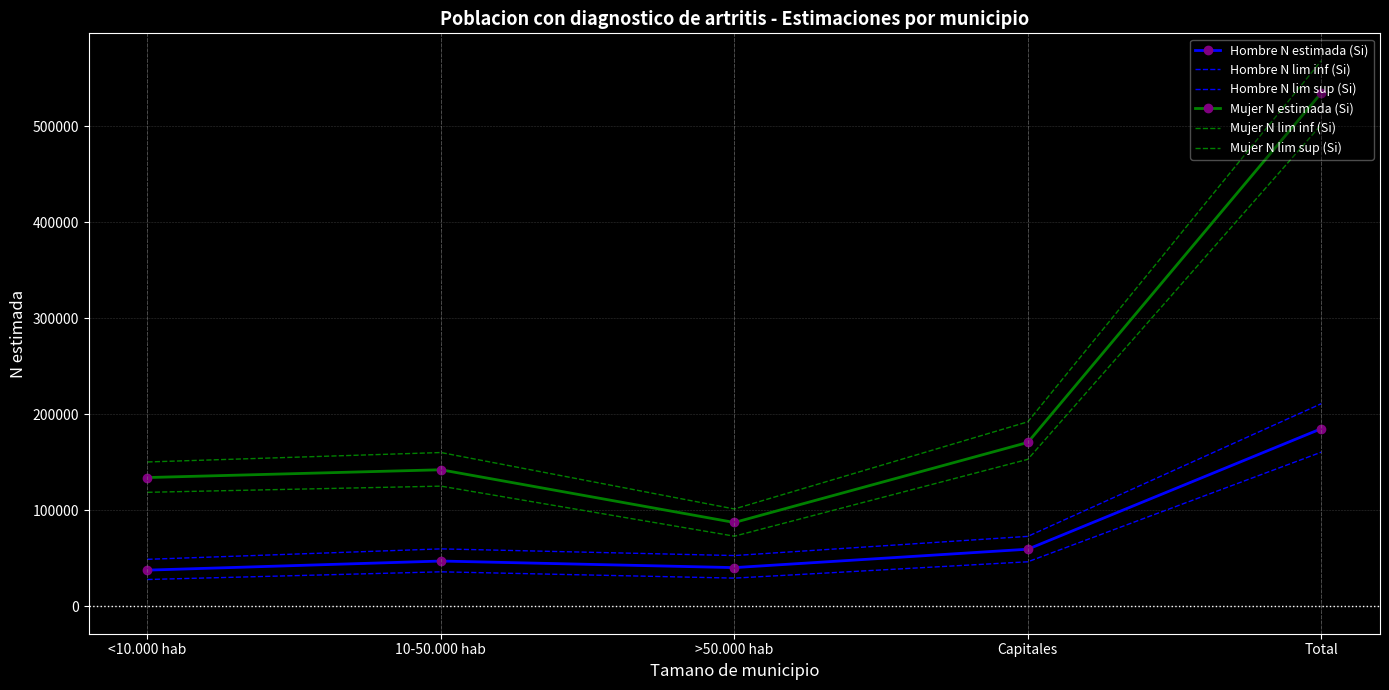

Which series has the largest range (max minus min)?

Mujer N lim sup (Si)